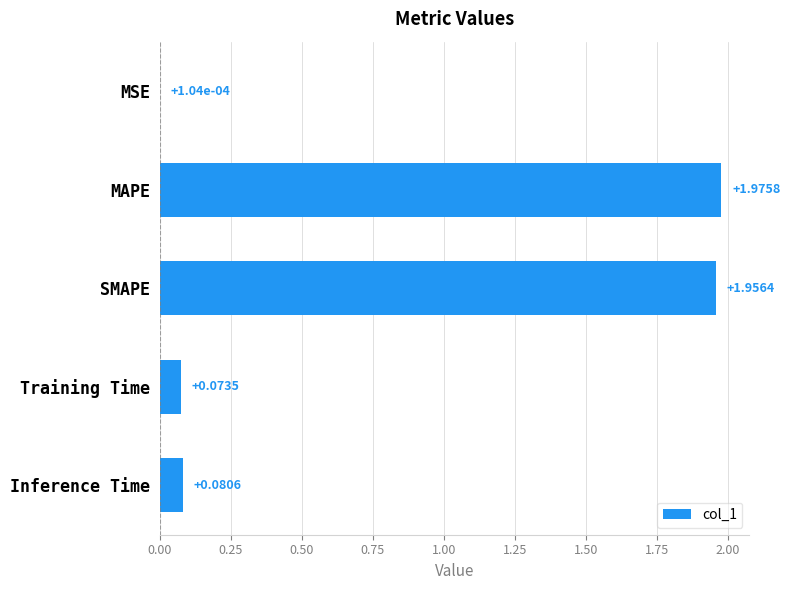

What is the change in value from MSE to Inference Time?

+0.1